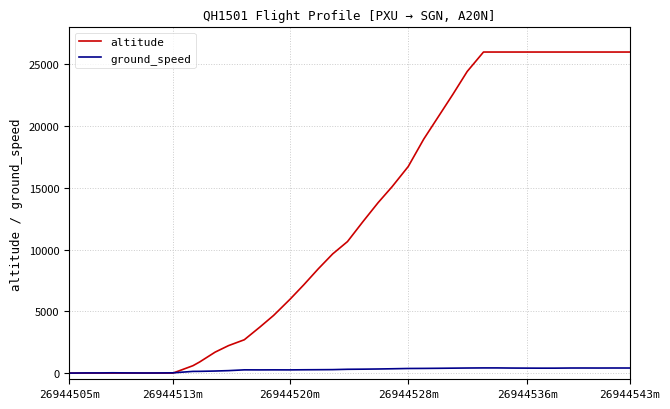

Rank the series by their average value, from lowest to highest.

ground_speed, altitude